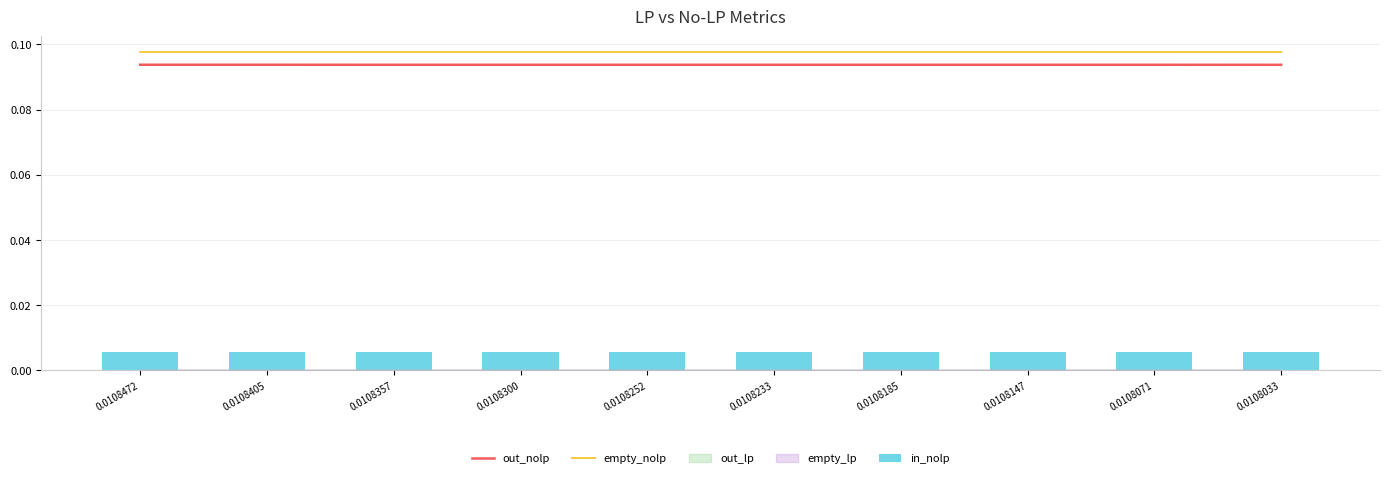

Reading right to left, what are all the values shown in this chart?

out_nolp: 0.1	0.1	0.1	0.1	0.1	0.1	0.1	0.1	0.1	0.1
empty_nolp: 0.1	0.1	0.1	0.1	0.1	0.1	0.1	0.1	0.1	0.1
in_nolp: 0.0	0.0	0.0	0.0	0.0	0.0	0.0	0.0	0.0	0.0